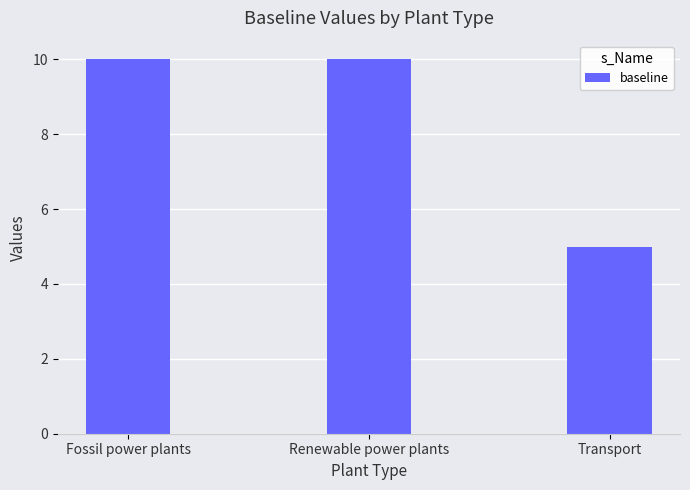

The value at Transport is 5. True or false?

True